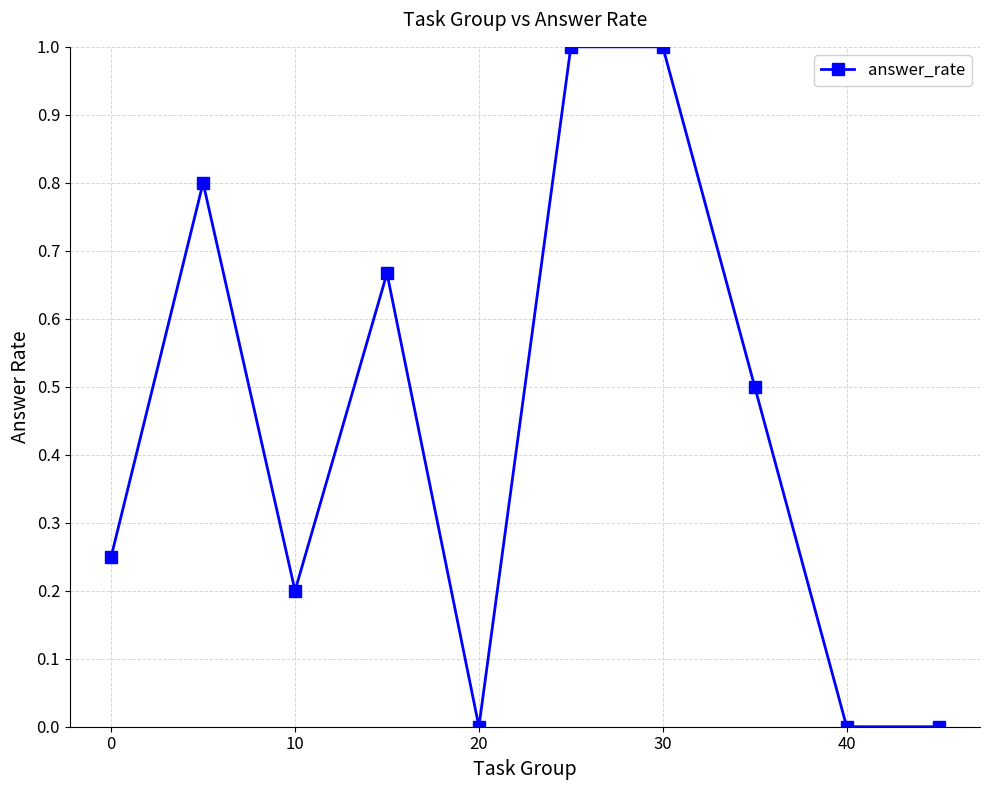

What is the difference between the maximum and second lowest values?

1.0